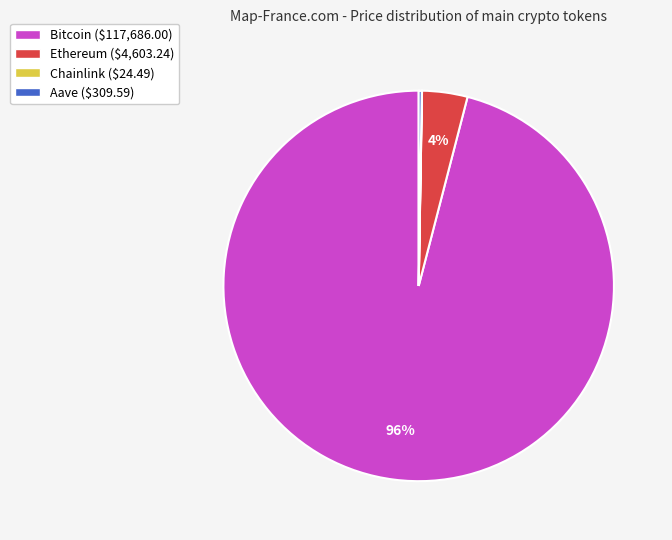

To the nearest percent, what is the average slice percentage?

25%